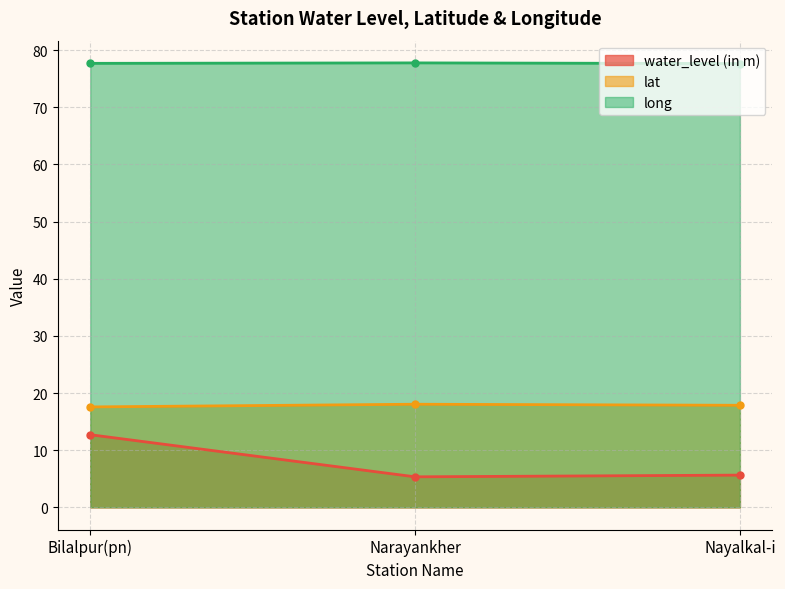

What is the spread (max minus min) of values at Narayankher?

72.4